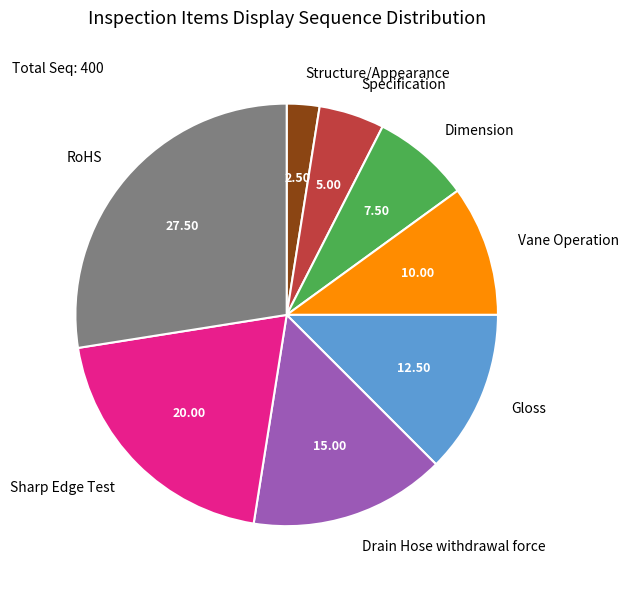

Is there a majority slice in this chart?

No